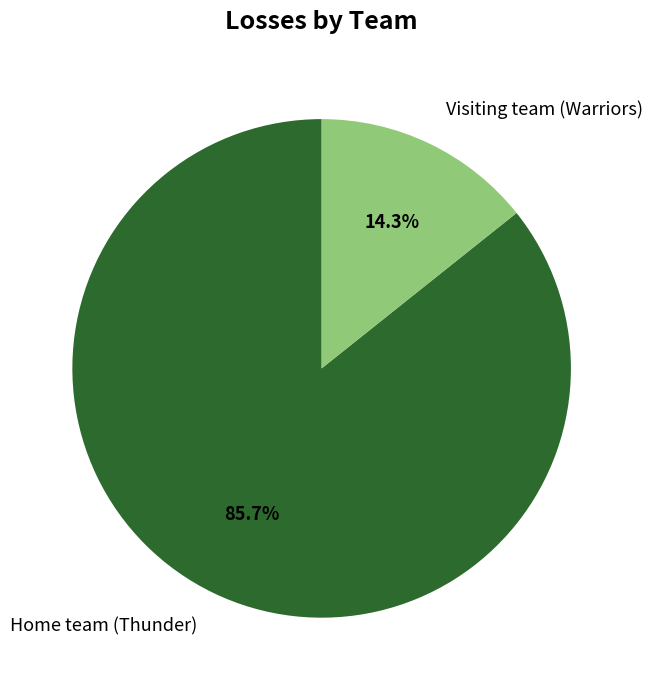

What percentage is the Visiting team (Warriors) slice, to the nearest percent?

14%